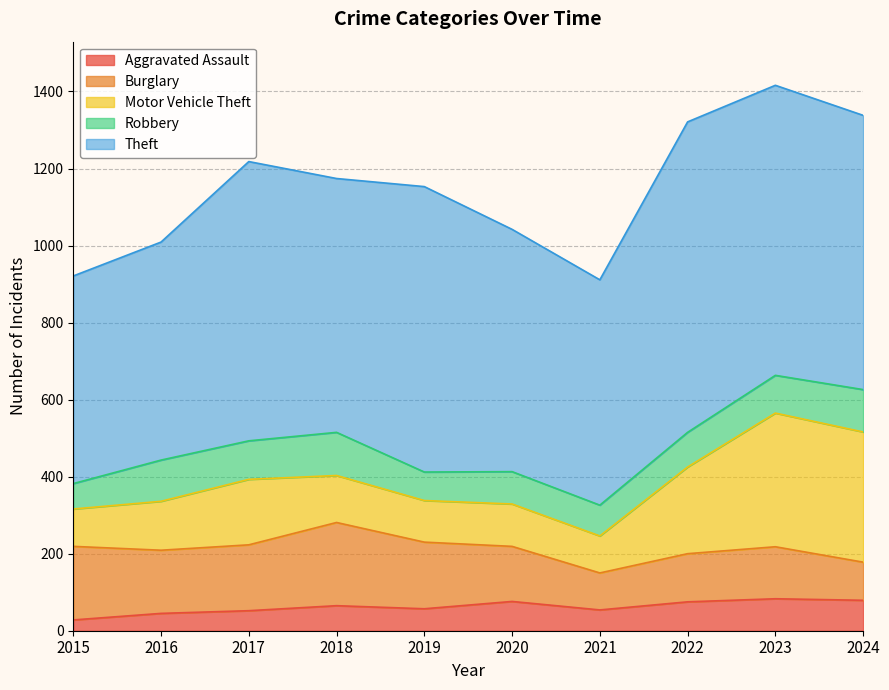

At which label does Burglary first exceed 164?

2015